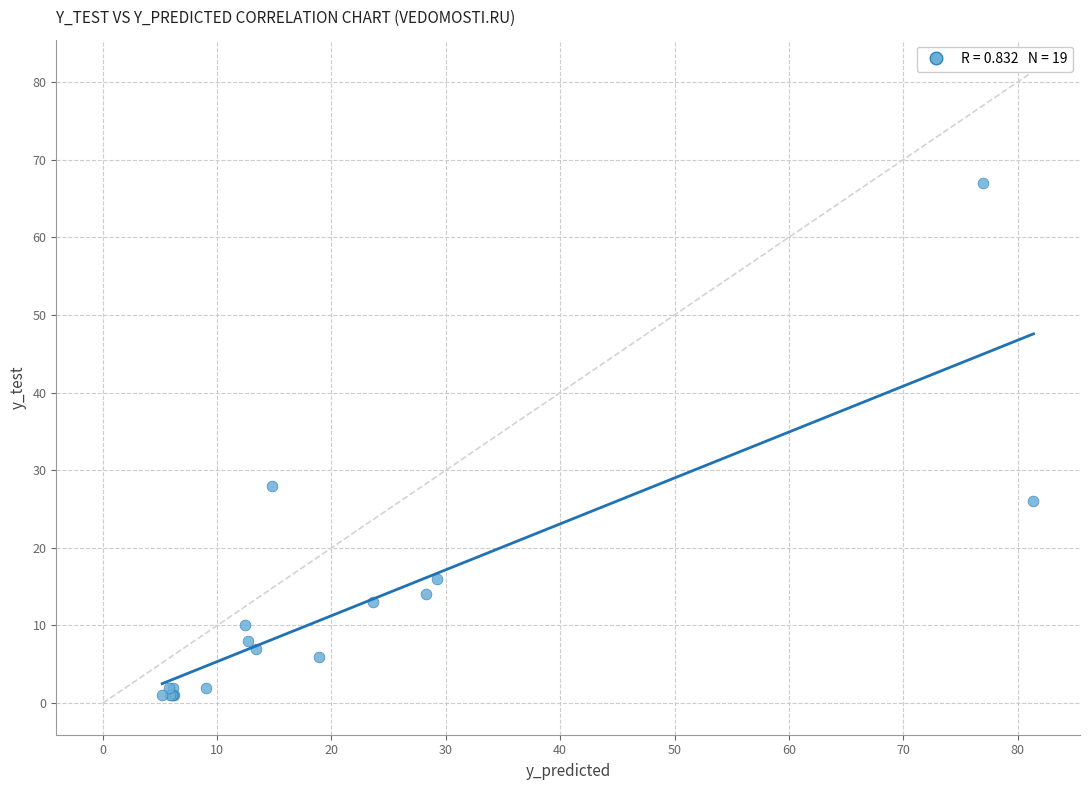

What Y value in the scatter plot is closest to 34?

28